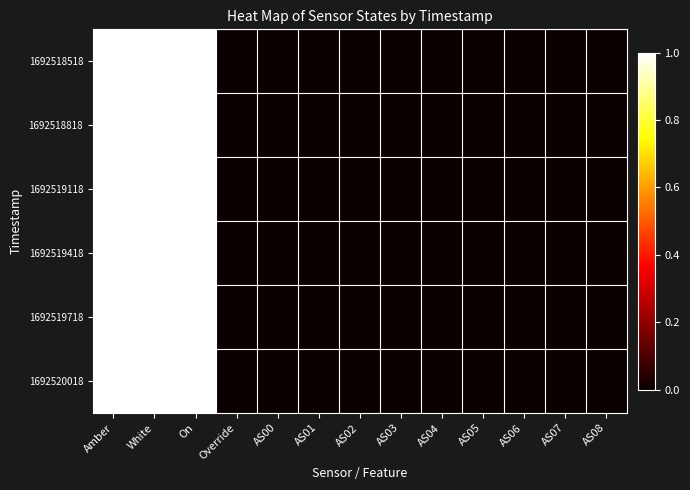

Count the number of data series in this chart.

6